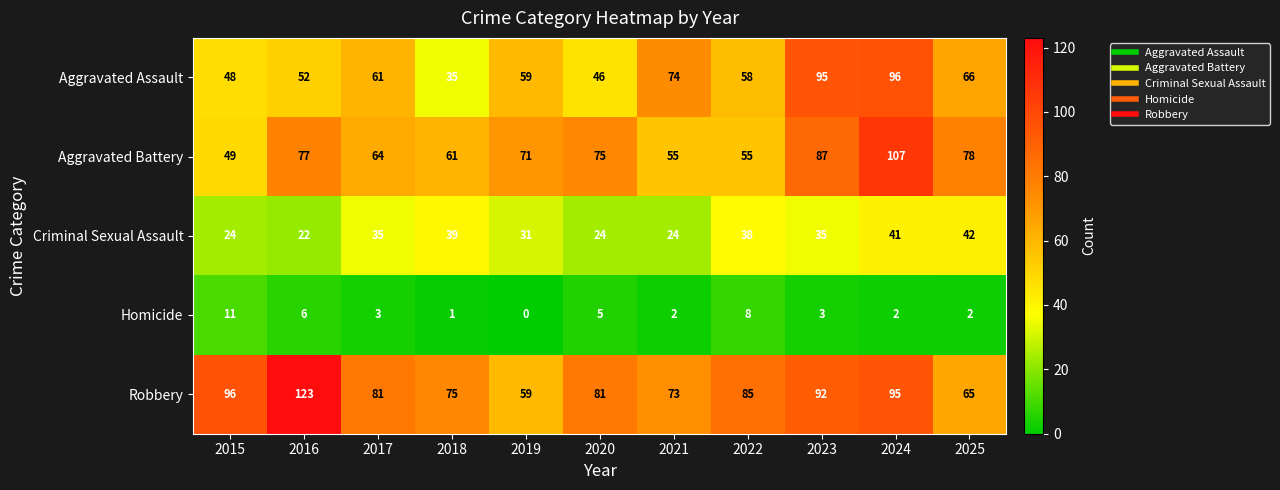

Count the number of data series in this chart.

5